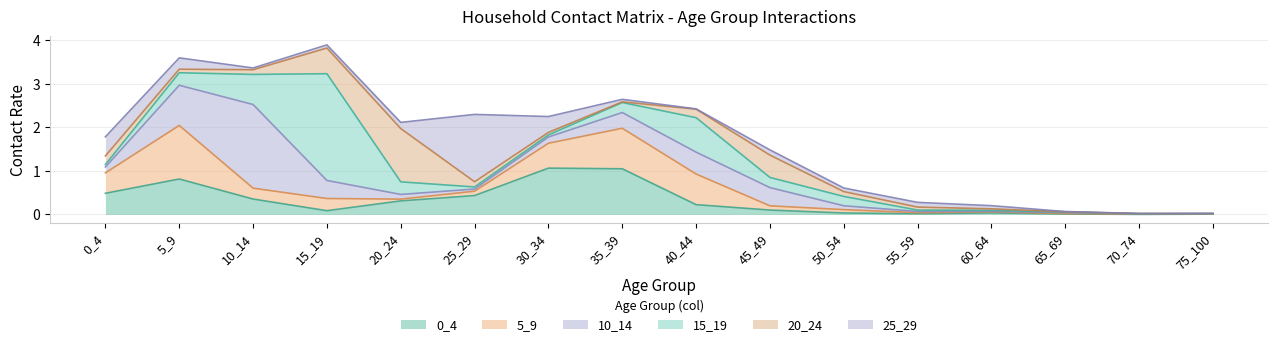

Between which two adjacent categories do 20_24 and 15_19 first intersect?

0_4 and 5_9